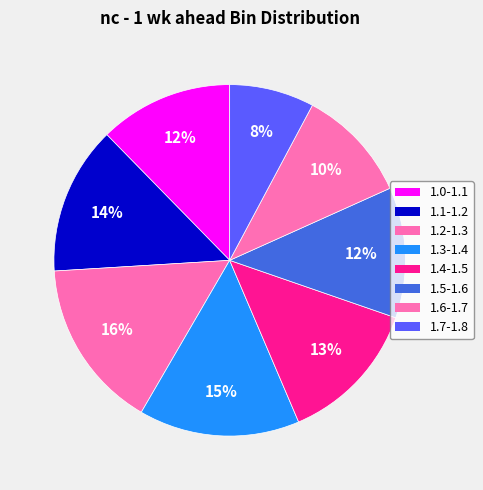

What percentage is NOT represented by 1.2-1.3?

84.4%